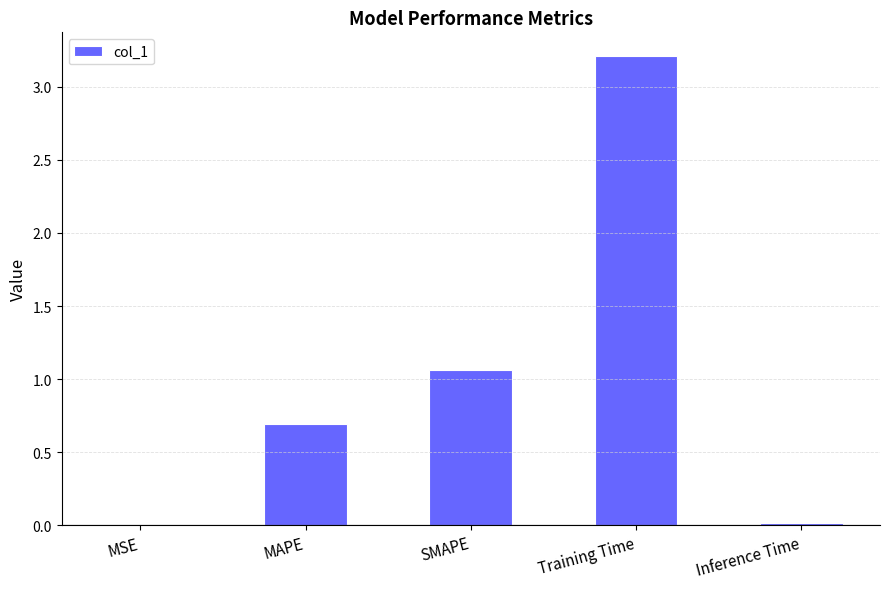

What is the average value?

1.0